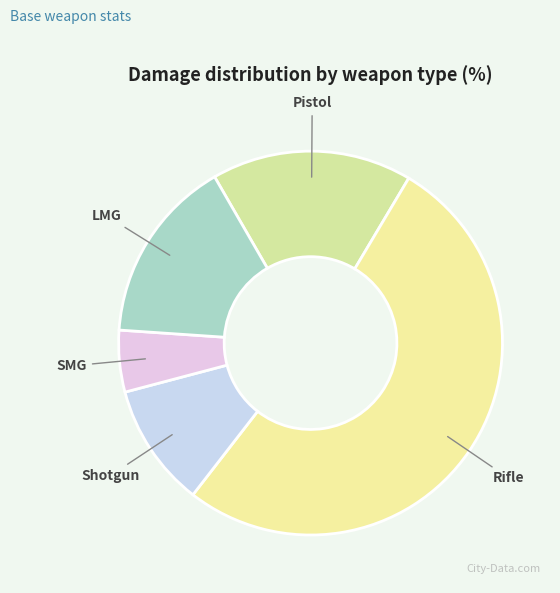

Which category has the biggest portion of the pie?

Rifle